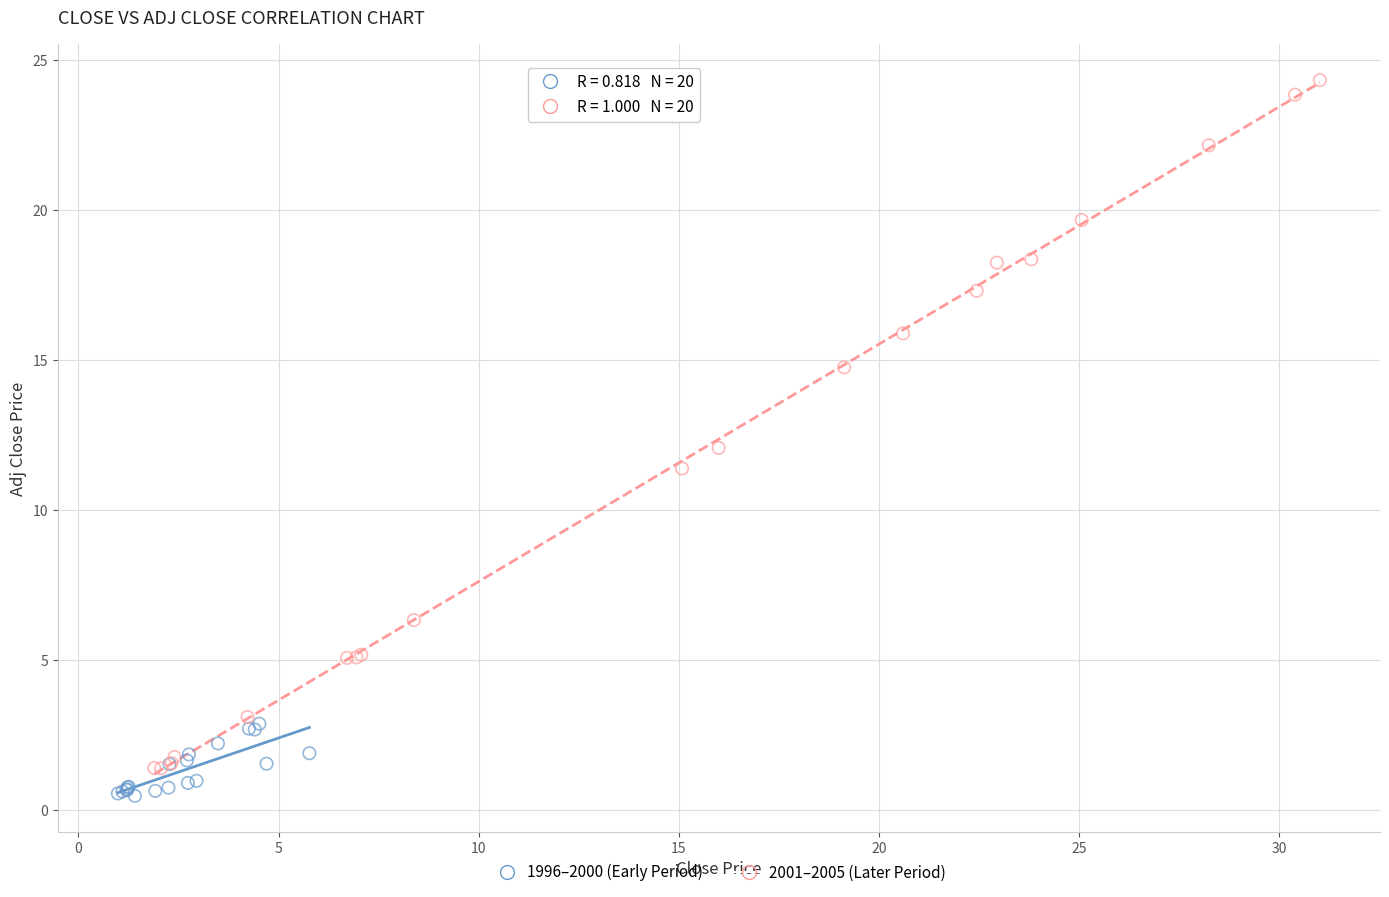

Which series contains the highest Y value?

2001–2005 (Later Period)